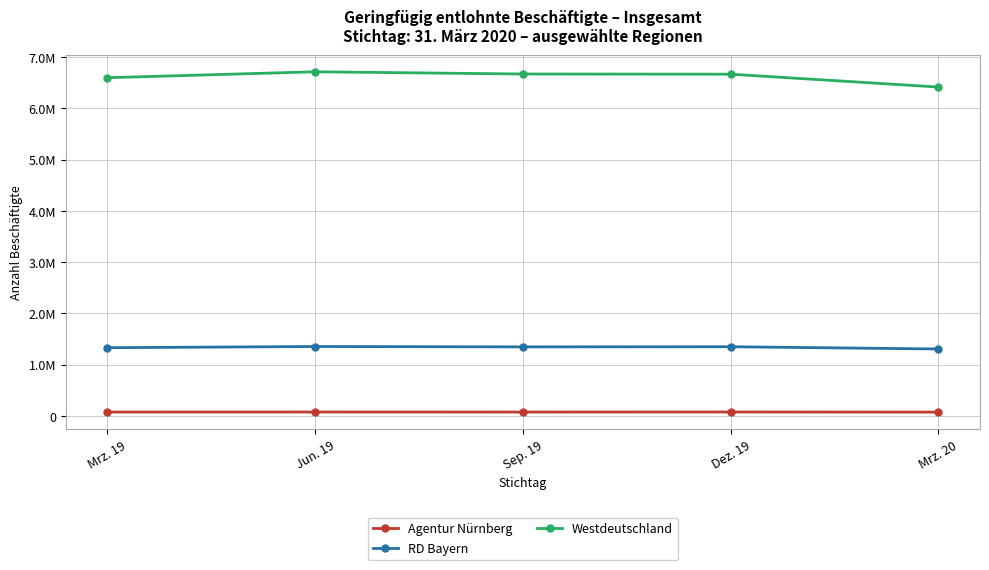

Is it true that Westdeutschland equals 6669878 at Sep. 19?

True